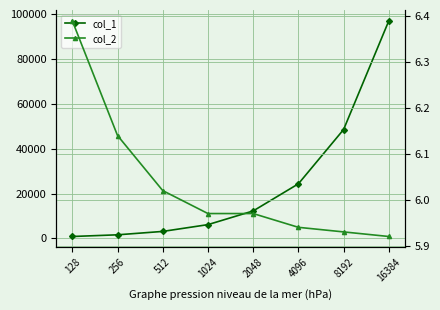

At which category is the sum across all series the highest?

16384